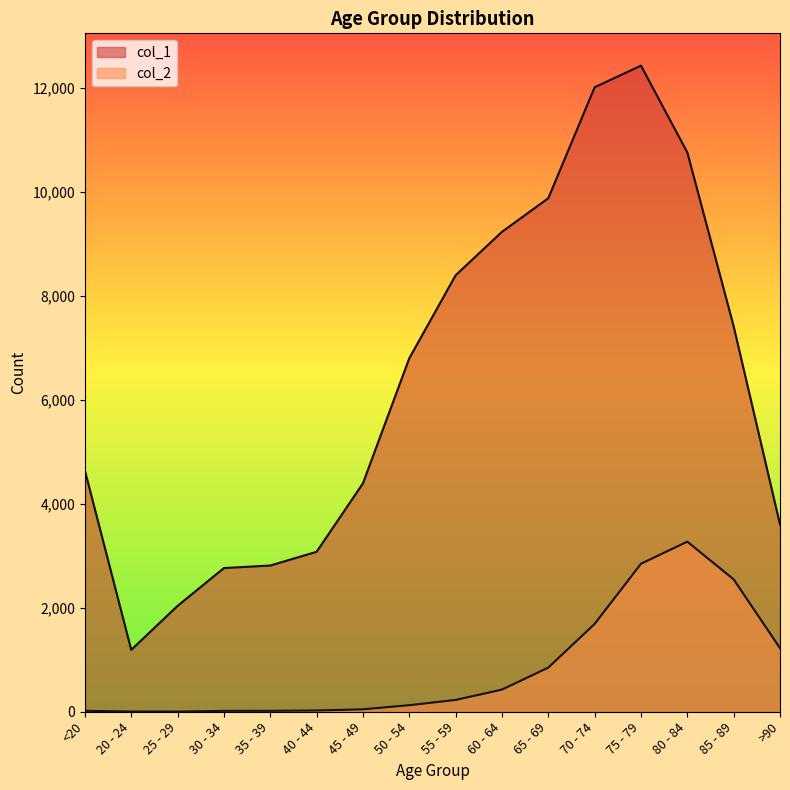

At which category does col_2 reach its first local peak?

80 - 84